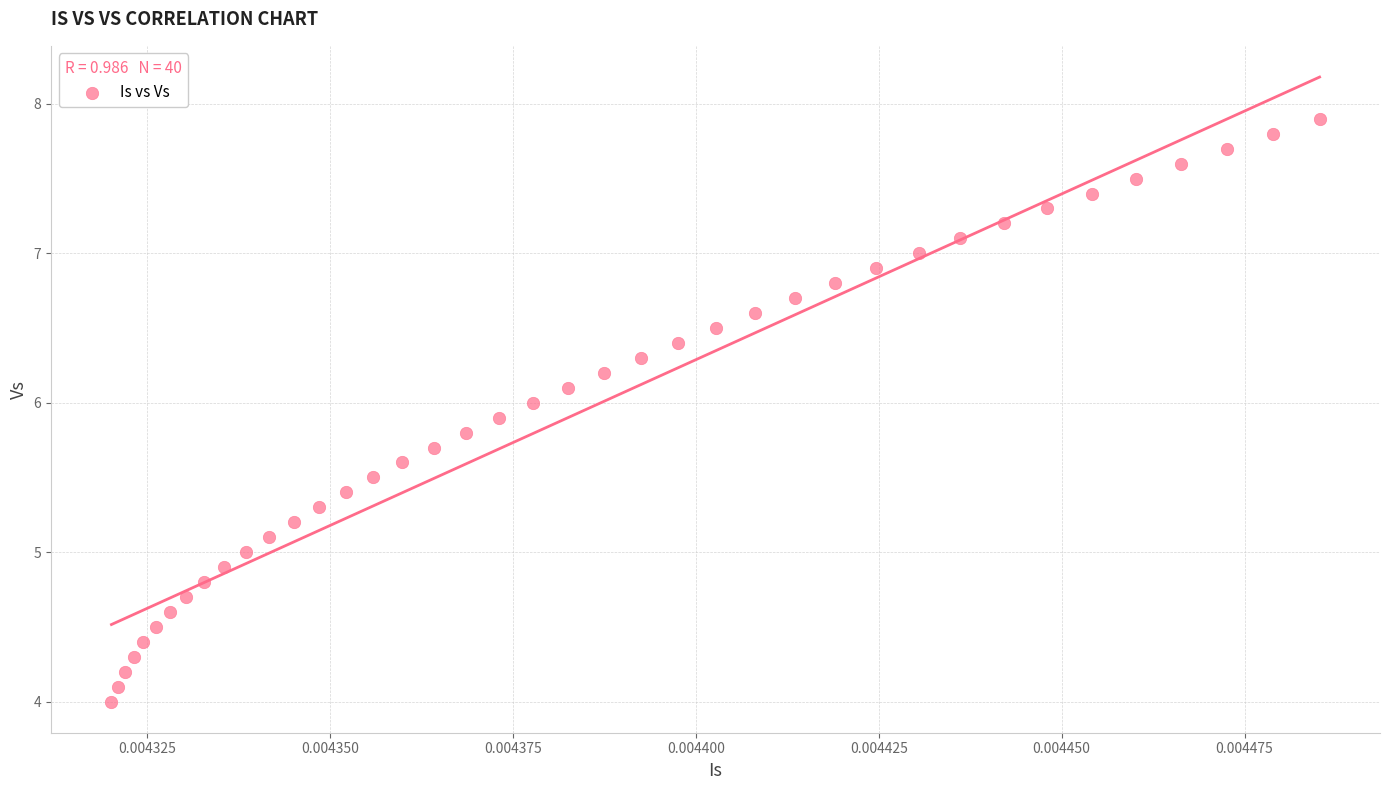

What is the range of Y values (max minus min)?

3.9